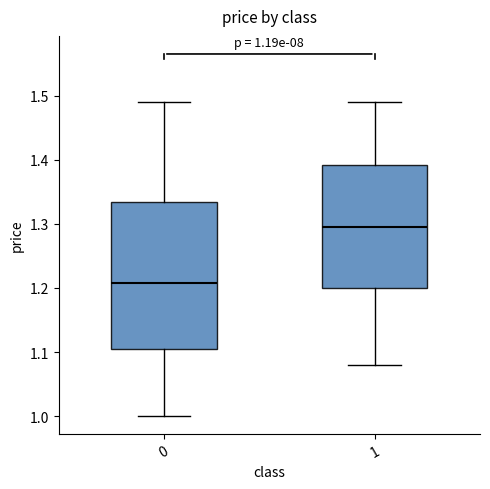

Which box has the lowest median line?

0